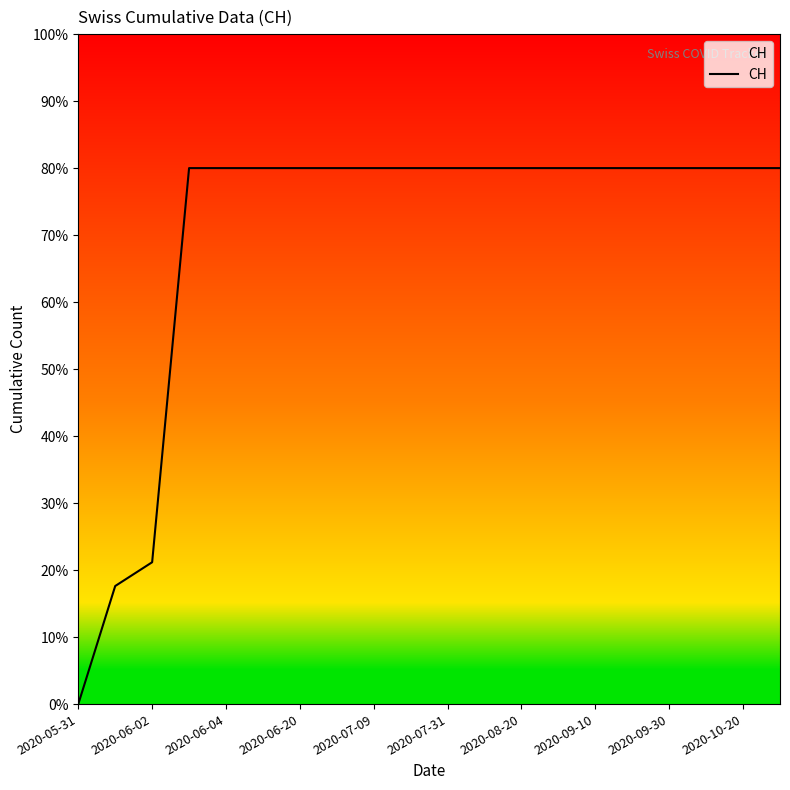

What is the greatest value displayed?

80.0